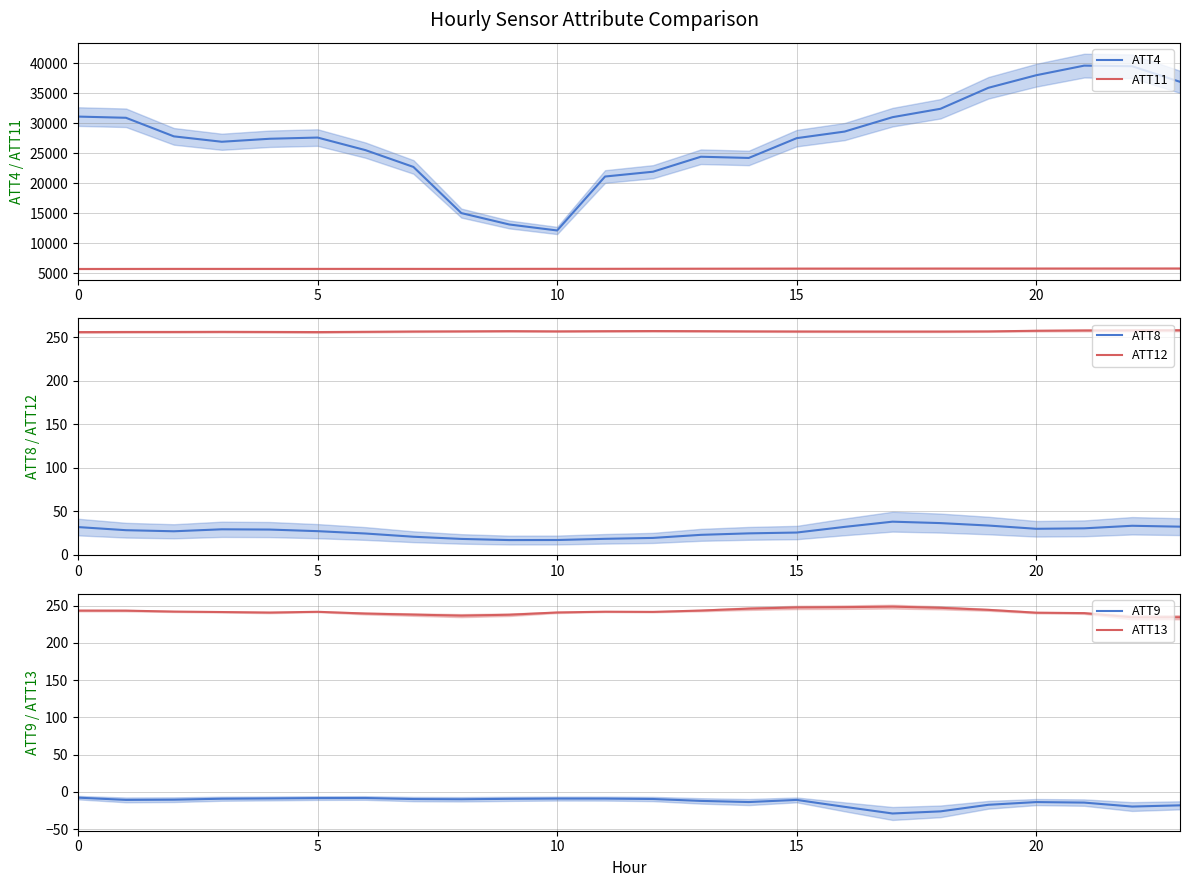

Is the value of ATT13 at 8 greater than the value of ATT11 at 15?

No